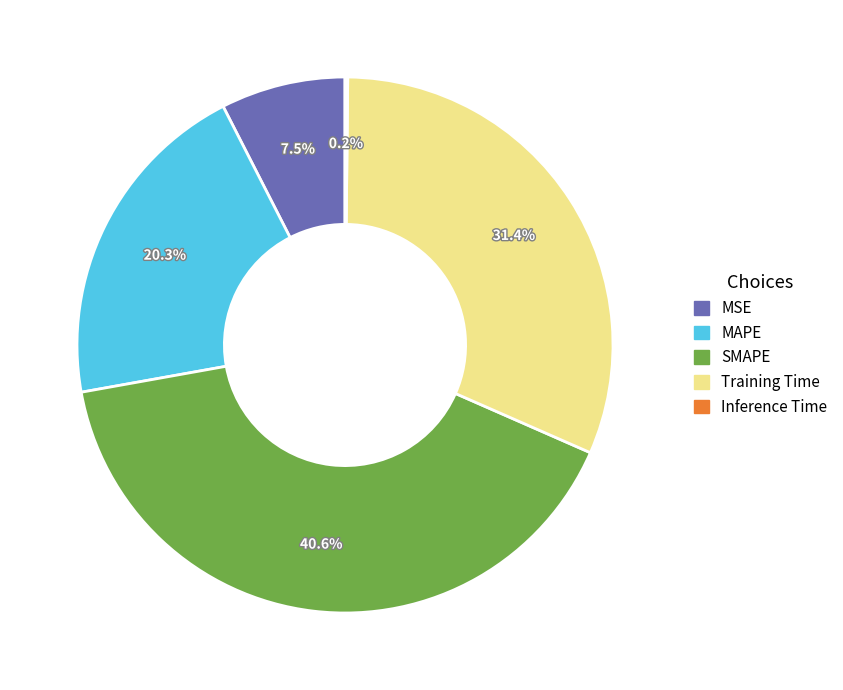

The MAPE slice represents 28% of the pie. True or false?

False